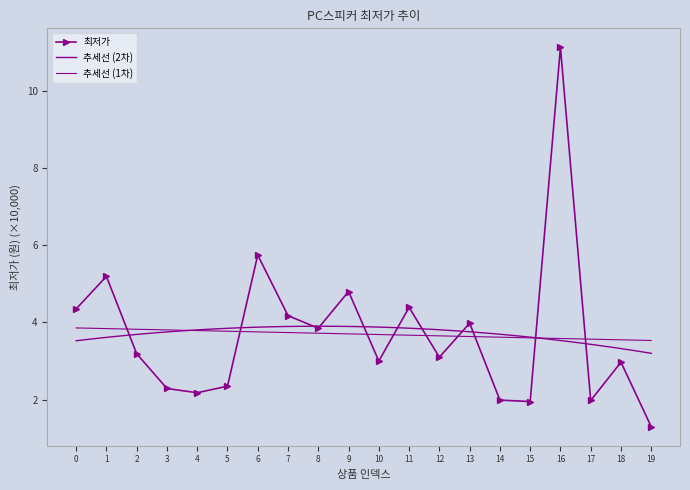

Reading left to right, extract all data points from this chart.

4.3	5.2	3.2	2.3	2.2	2.4	5.7	4.2	3.9	4.8	3.0	4.4	3.1	4.0	2.0	2.0	11.1	2.0	3.0	1.3